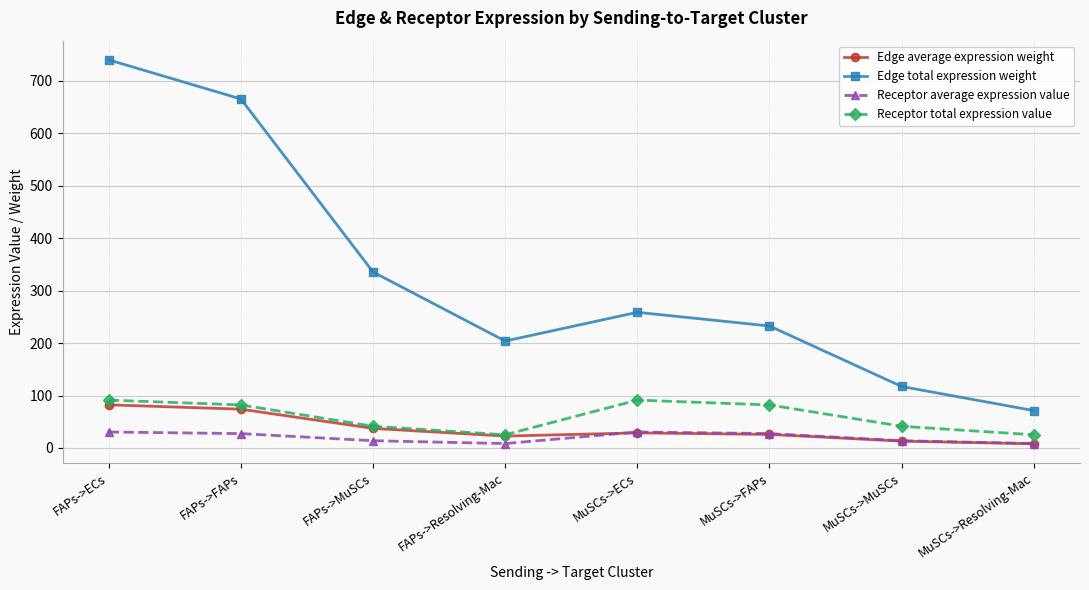

Rank the series by their maximum value, from lowest to highest.

Receptor average expression value, Edge average expression weight, Receptor total expression value, Edge total expression weight